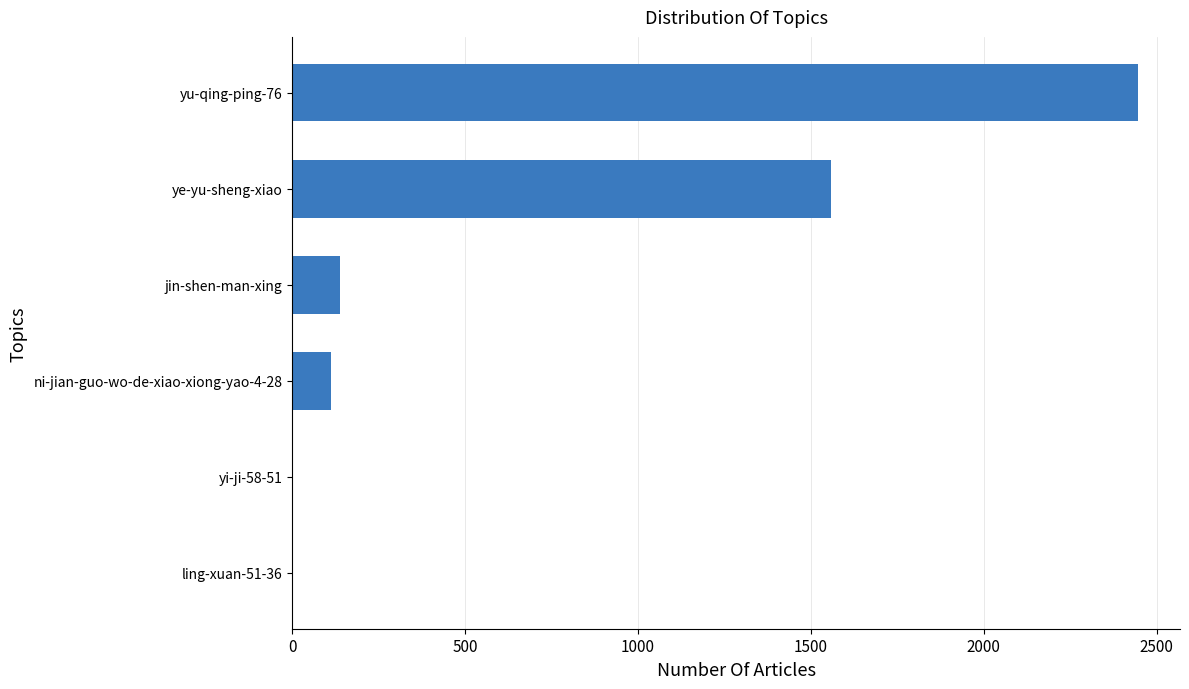

Where is the data nearest to the value 1223?

ye-yu-sheng-xiao